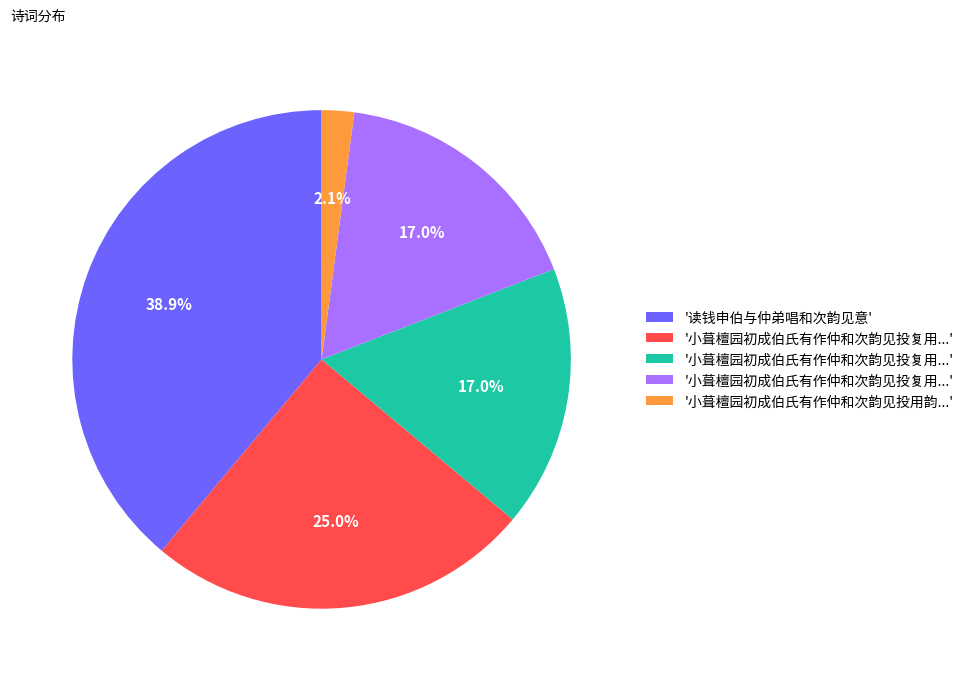

Is there any slice that represents more than half of the pie?

No